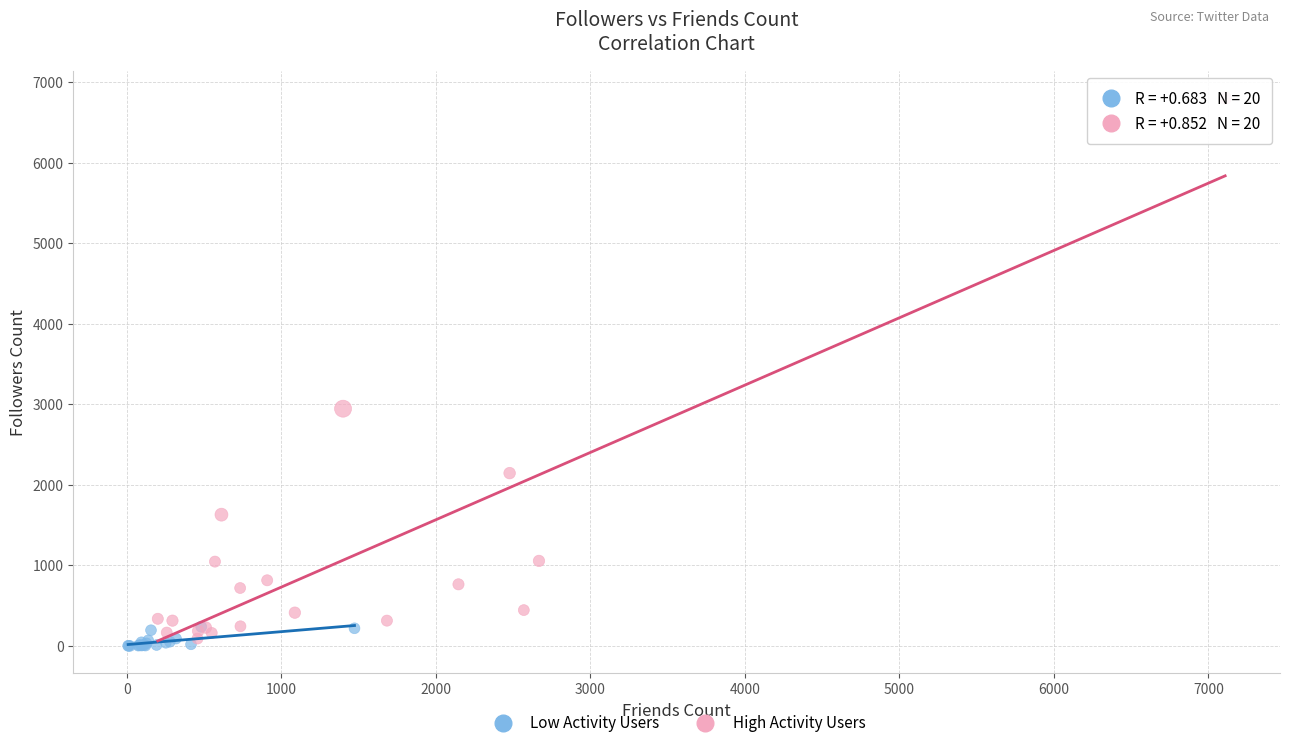

Which series has the largest Y range (max minus min)?

High Activity Users